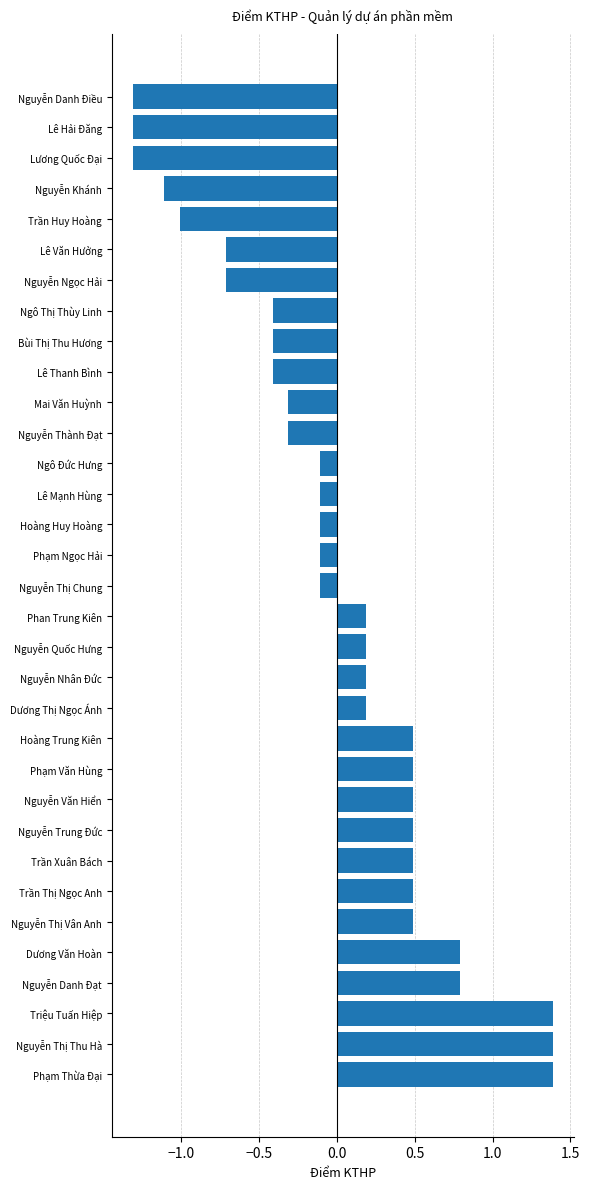

What is the difference between the values at Lương Quốc Đại and Nguyễn Thị Chung?

1.2